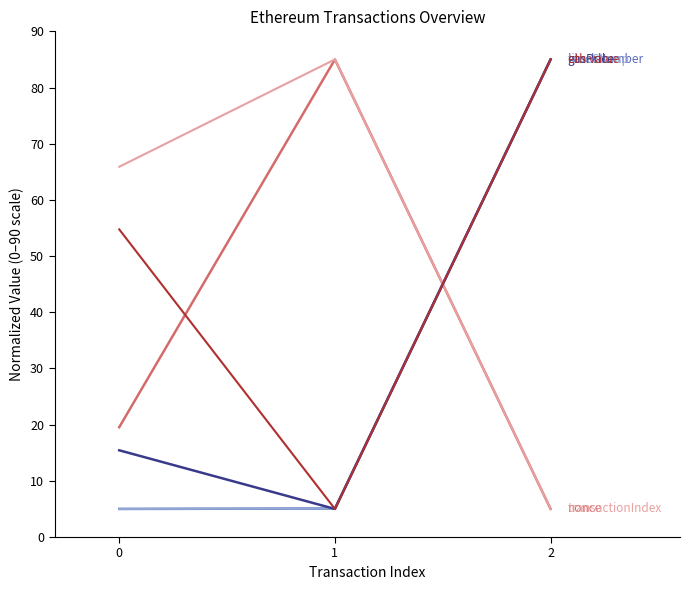

What is the total value across all series at 0?

165.6